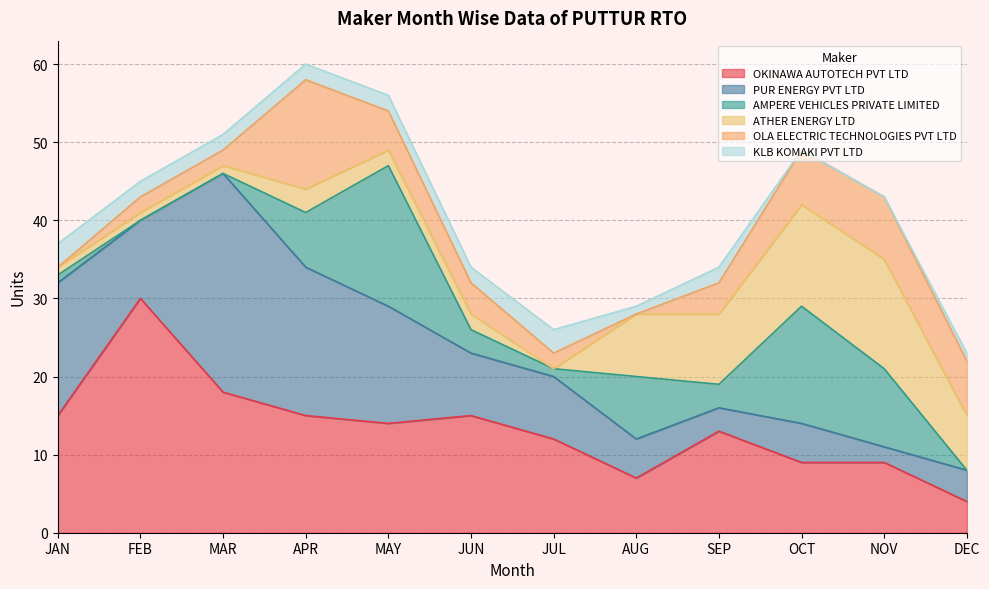

Reading left to right, what are all the values shown in this chart?

OKINAWA AUTOTECH PVT LTD: JAN=15	FEB=30	MAR=18	APR=15	MAY=14	JUN=15	JUL=12	AUG=7	SEP=13	OCT=9	NOV=9	DEC=4
PUR ENERGY PVT LTD: JAN=17	FEB=10	MAR=28	APR=19	MAY=15	JUN=8	JUL=8	AUG=5	SEP=3	OCT=5	NOV=2	DEC=4
AMPERE VEHICLES PRIVATE LIMITED: JAN=1	FEB=0	MAR=0	APR=7	MAY=18	JUN=3	JUL=1	AUG=8	SEP=3	OCT=15	NOV=10	DEC=0
ATHER ENERGY LTD: JAN=1	FEB=1	MAR=1	APR=3	MAY=2	JUN=2	JUL=0	AUG=8	SEP=9	OCT=13	NOV=14	DEC=7
OLA ELECTRIC TECHNOLOGIES PVT LTD: JAN=0	FEB=2	MAR=2	APR=14	MAY=5	JUN=4	JUL=2	AUG=0	SEP=4	OCT=7	NOV=8	DEC=7
KLB KOMAKI PVT LTD: JAN=3	FEB=2	MAR=2	APR=2	MAY=2	JUN=2	JUL=3	AUG=1	SEP=2	OCT=0	NOV=0	DEC=1